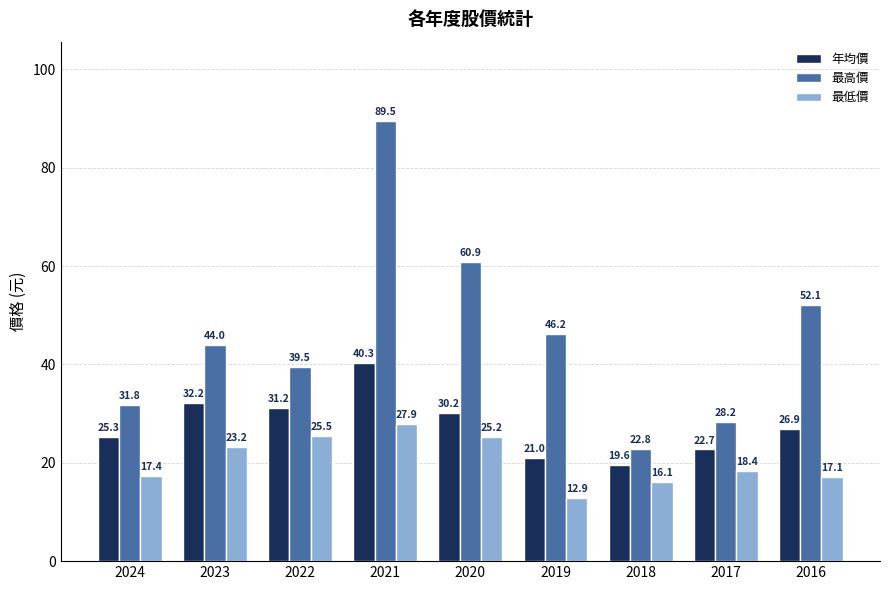

At which label does 年均價 reach its minimum?

2018